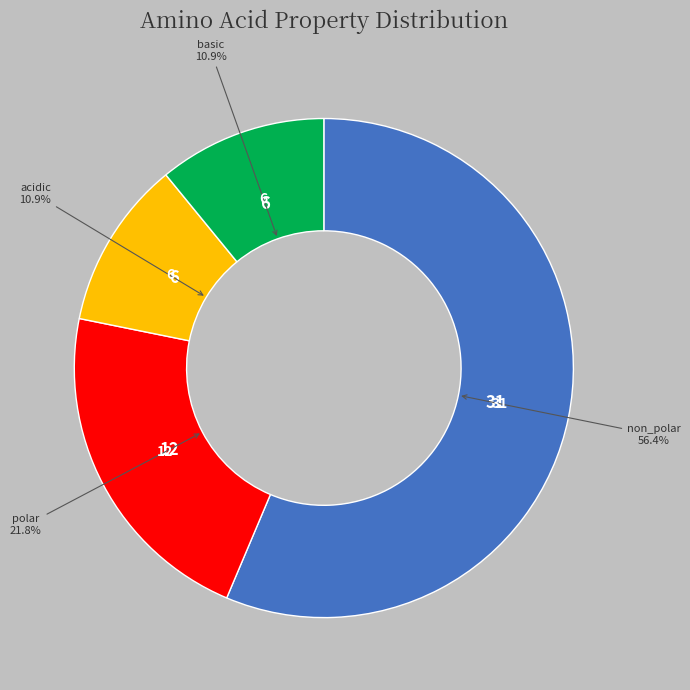

Is there a majority slice in this chart?

Yes